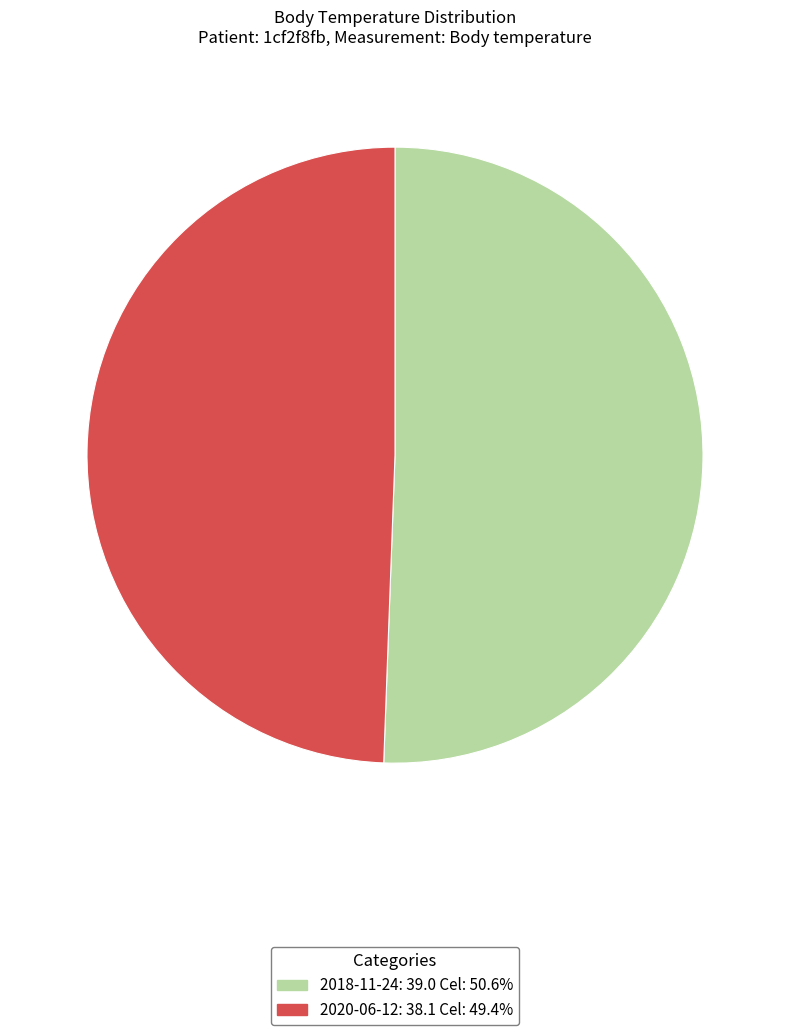

Is there a majority slice in this chart?

Yes